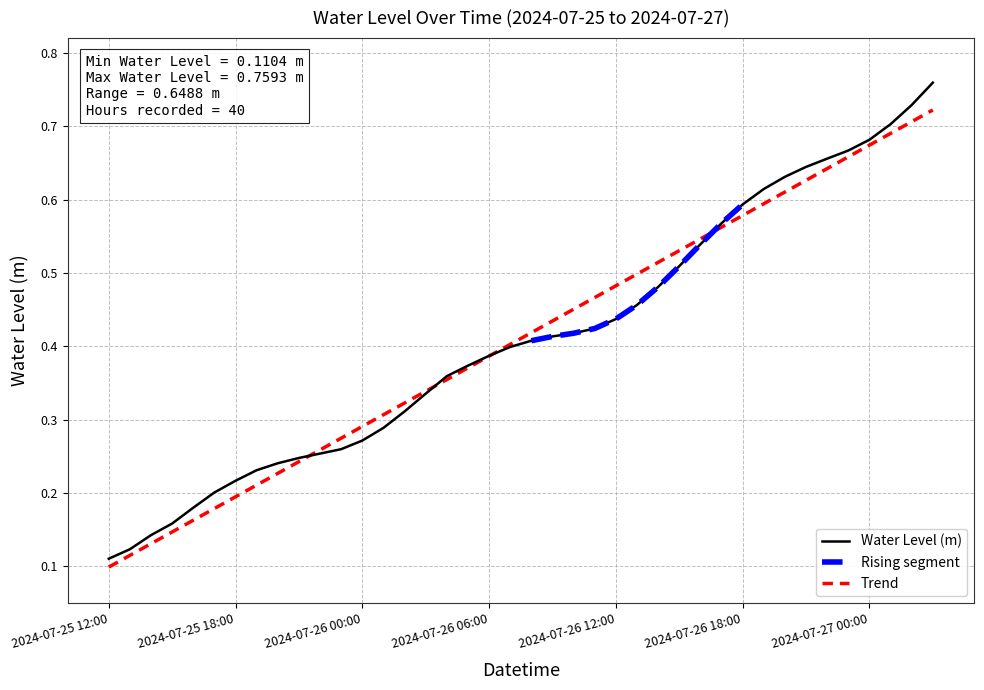

Where is the data nearest to the value 0?

2024-07-25 12:00